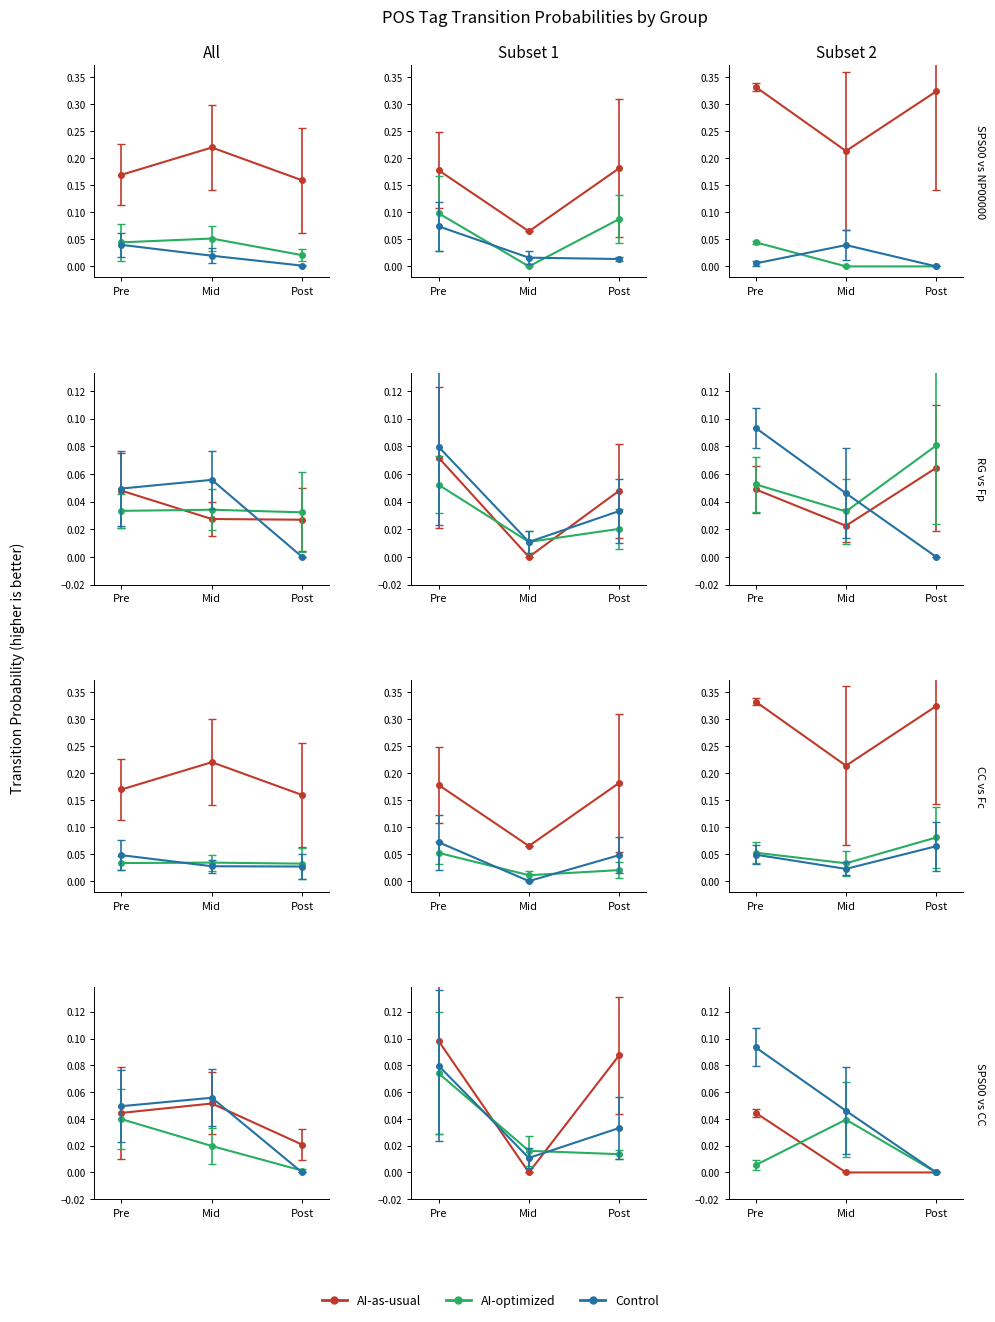

What are all the series names shown in the legend?

AI-as-usual, AI-optimized, Control